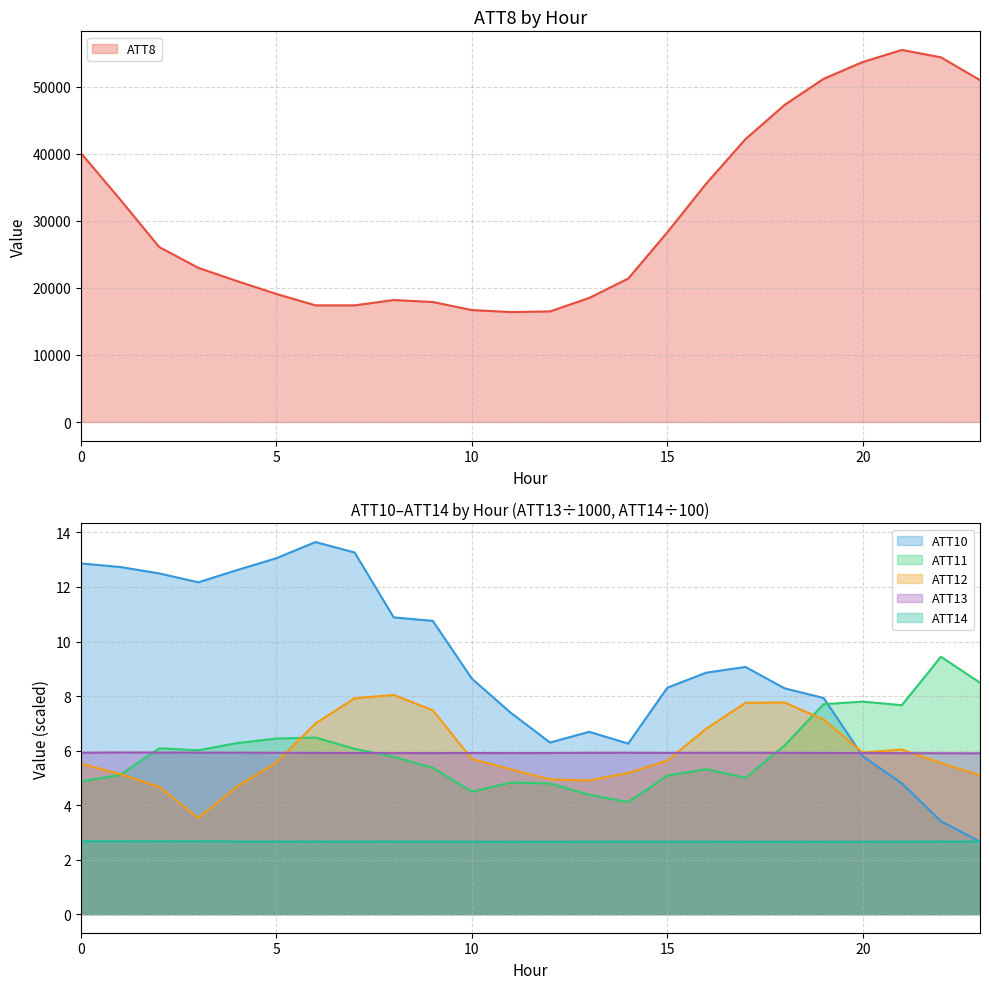

Reading left to right, transcribe all the data shown in this chart.

ATT8: 0=40100.0	1=33200.0	2=26100.0	3=23000.0	4=21000.0	5=19100.0	6=17400.0	7=17400.0	8=18200.0	9=17900.0	10=16700.0	11=16400.0	12=16500.0	13=18500.0	14=21400.0	15=28300.0	16=35600.0	17=42200.0	18=47300.0	19=51200.0	20=53700.0	21=55500.0	22=54400.0	23=51000.0
ATT10: 0=12.9	1=12.7	2=12.5	3=12.2	4=12.6	5=13.1	6=13.6	7=13.3	8=10.9	9=10.8	10=8.6	11=7.4	12=6.3	13=6.7	14=6.3	15=8.3	16=8.9	17=9.1	18=8.3	19=7.9	20=5.8	21=4.8	22=3.4	23=2.7
ATT11: 0=4.9	1=5.1	2=6.1	3=6.0	4=6.3	5=6.4	6=6.5	7=6.1	8=5.8	9=5.4	10=4.5	11=4.8	12=4.8	13=4.4	14=4.1	15=5.1	16=5.3	17=5.0	18=6.2	19=7.7	20=7.8	21=7.7	22=9.4	23=8.5
ATT12: 0=5.5	1=5.1	2=4.7	3=3.5	4=4.7	5=5.6	6=7.0	7=7.9	8=8.0	9=7.5	10=5.7	11=5.3	12=4.9	13=4.9	14=5.2	15=5.6	16=6.8	17=7.8	18=7.8	19=7.1	20=5.9	21=6.0	22=5.5	23=5.1
ATT13: 0=5.9	1=5.9	2=5.9	3=5.9	4=5.9	5=5.9	6=5.9	7=5.9	8=5.9	9=5.9	10=5.9	11=5.9	12=5.9	13=5.9	14=5.9	15=5.9	16=5.9	17=5.9	18=5.9	19=5.9	20=5.9	21=5.9	22=5.9	23=5.9
ATT14: 0=2.7	1=2.7	2=2.7	3=2.7	4=2.7	5=2.7	6=2.7	7=2.7	8=2.7	9=2.7	10=2.7	11=2.7	12=2.7	13=2.7	14=2.7	15=2.7	16=2.7	17=2.7	18=2.7	19=2.7	20=2.7	21=2.7	22=2.7	23=2.7